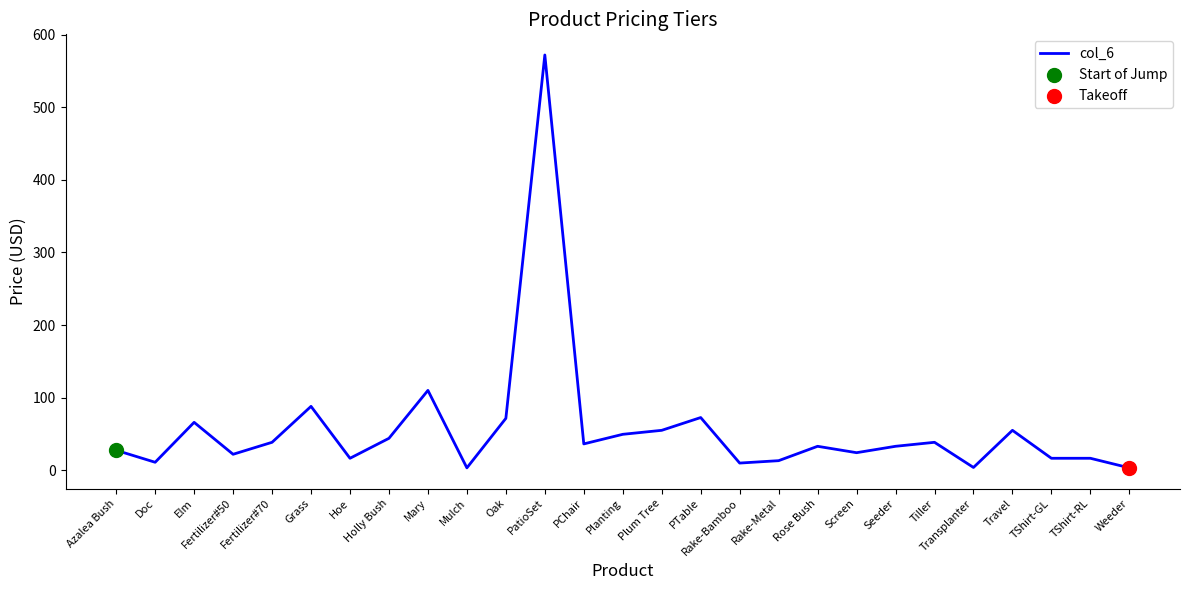

What is the change in value from PTable to Screen?

-48.4